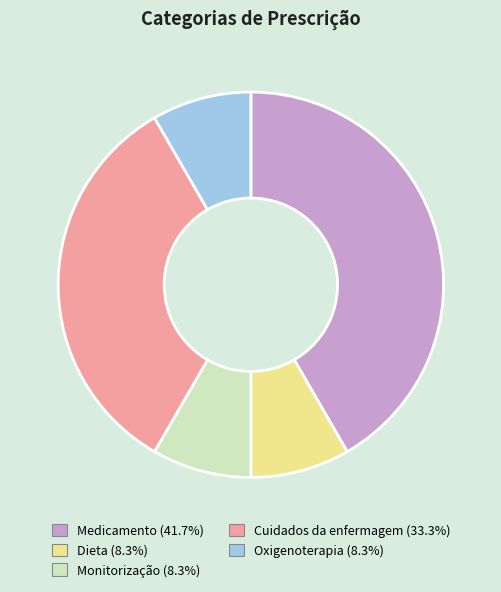

Which has a higher value, Cuidados da enfermagem or Oxigenoterapia?

Cuidados da enfermagem